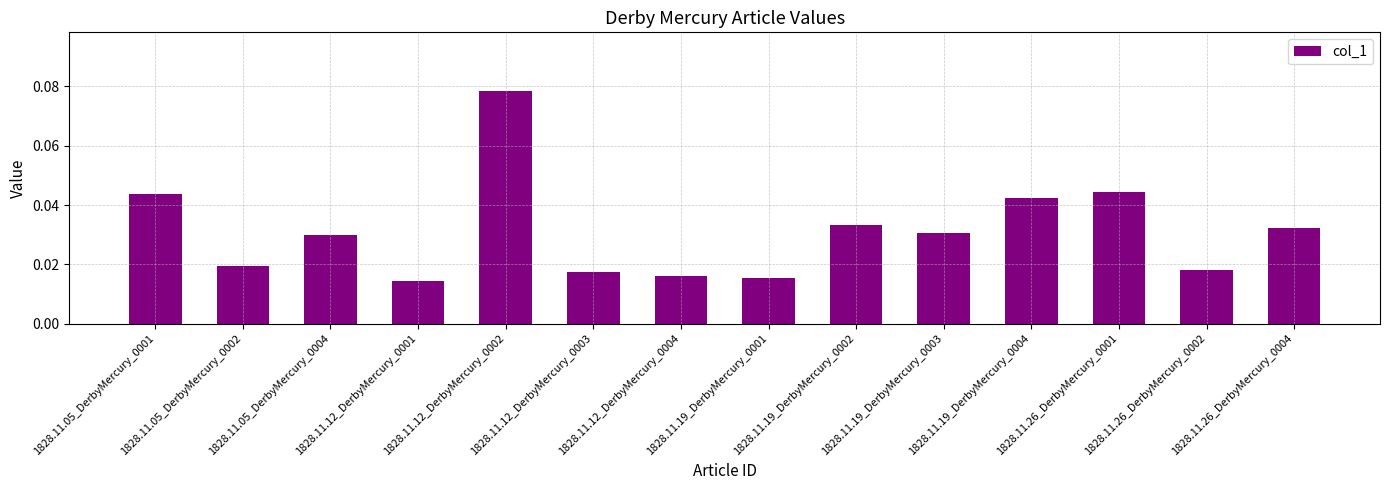

Count the values in the range 0 to 1.

14